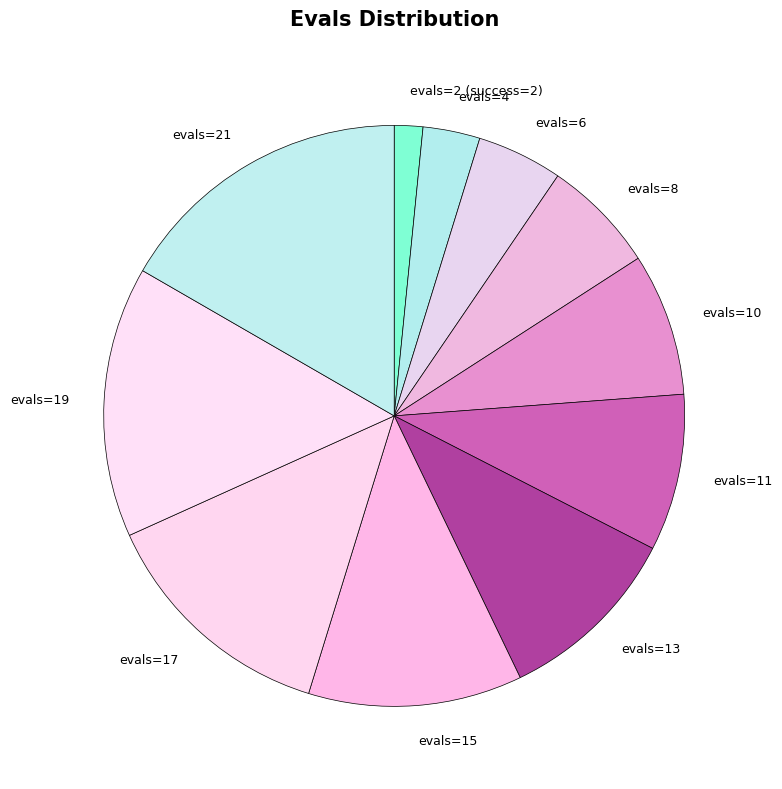

Is evals=21 the majority of the pie?

No